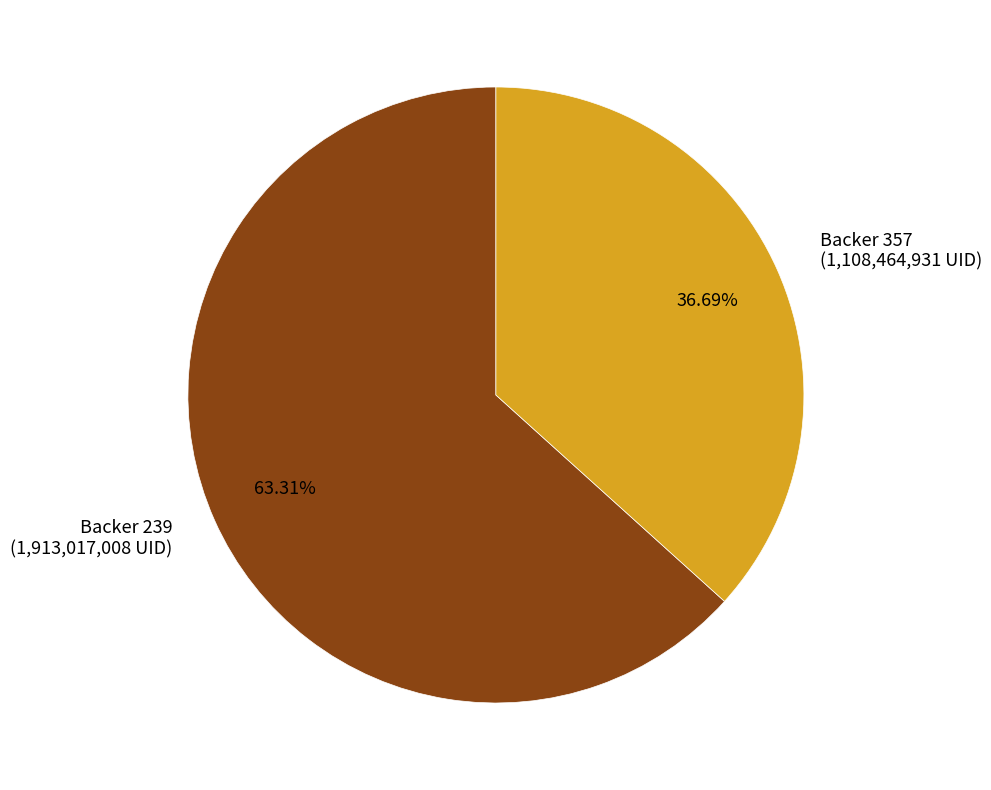

Approximately how many times larger is the value at Backer 239 (1,913,017,008 UID) compared to Backer 357 (1,108,464,931 UID)?

1.7